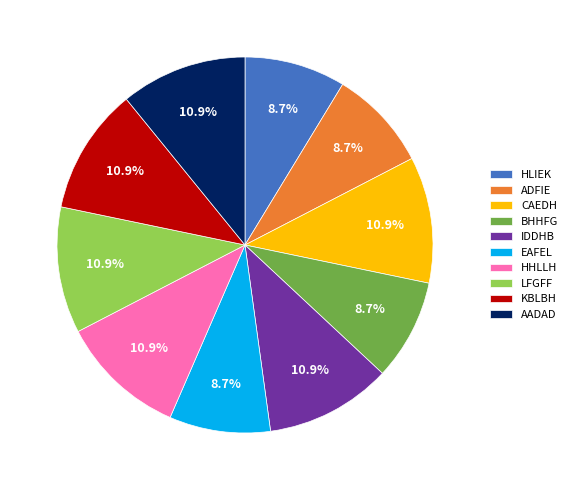

Approximately how many times larger is the value at BHHFG compared to HLIEK?

1.0